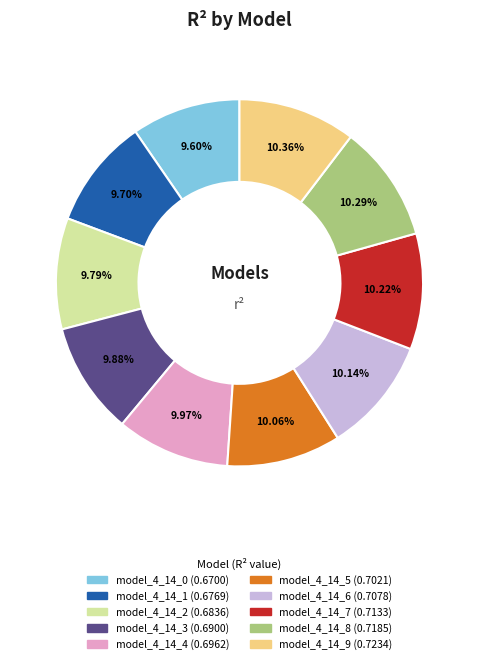

What portion of the pie excludes model_4_14_6?

89.9%